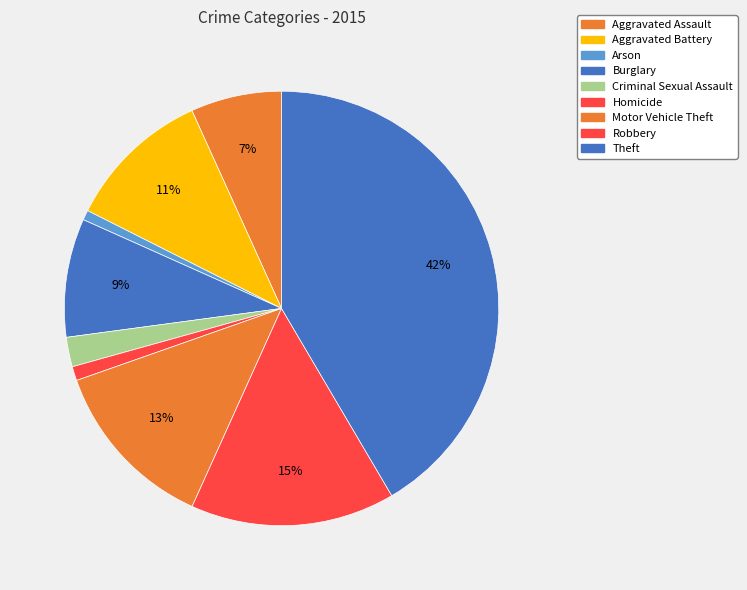

What is the change in value from Aggravated Battery to Criminal Sexual Assault?

-410